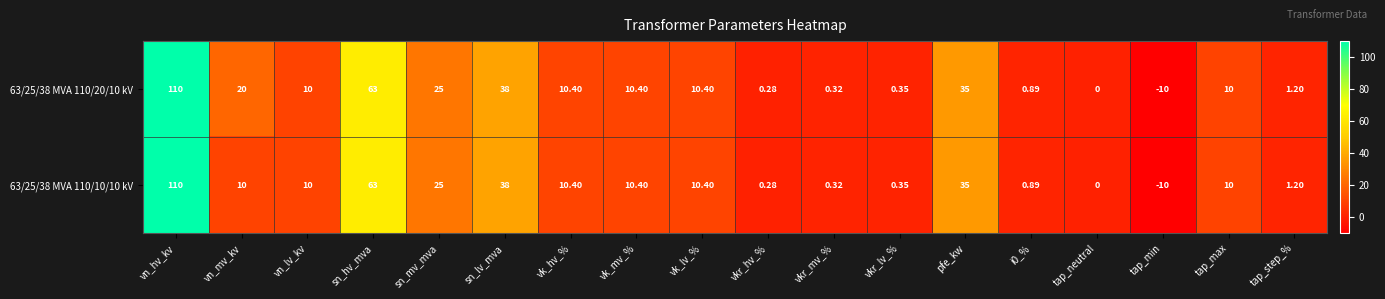

Rank the series by their average value, from lowest to highest.

63/25/38 MVA 110/10/10 kV, 63/25/38 MVA 110/20/10 kV